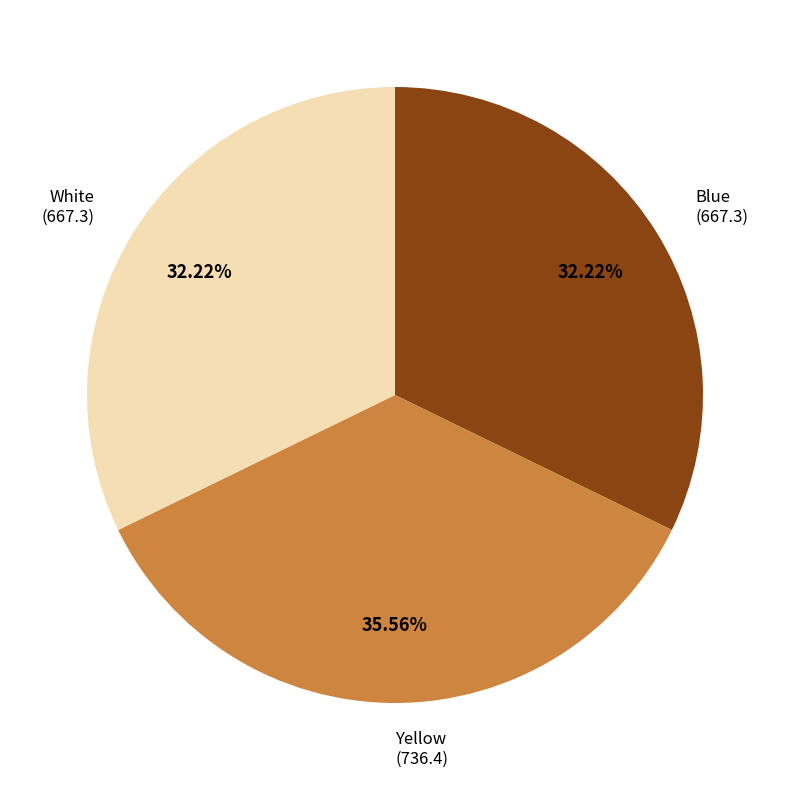

How many slices are in this pie chart?

3